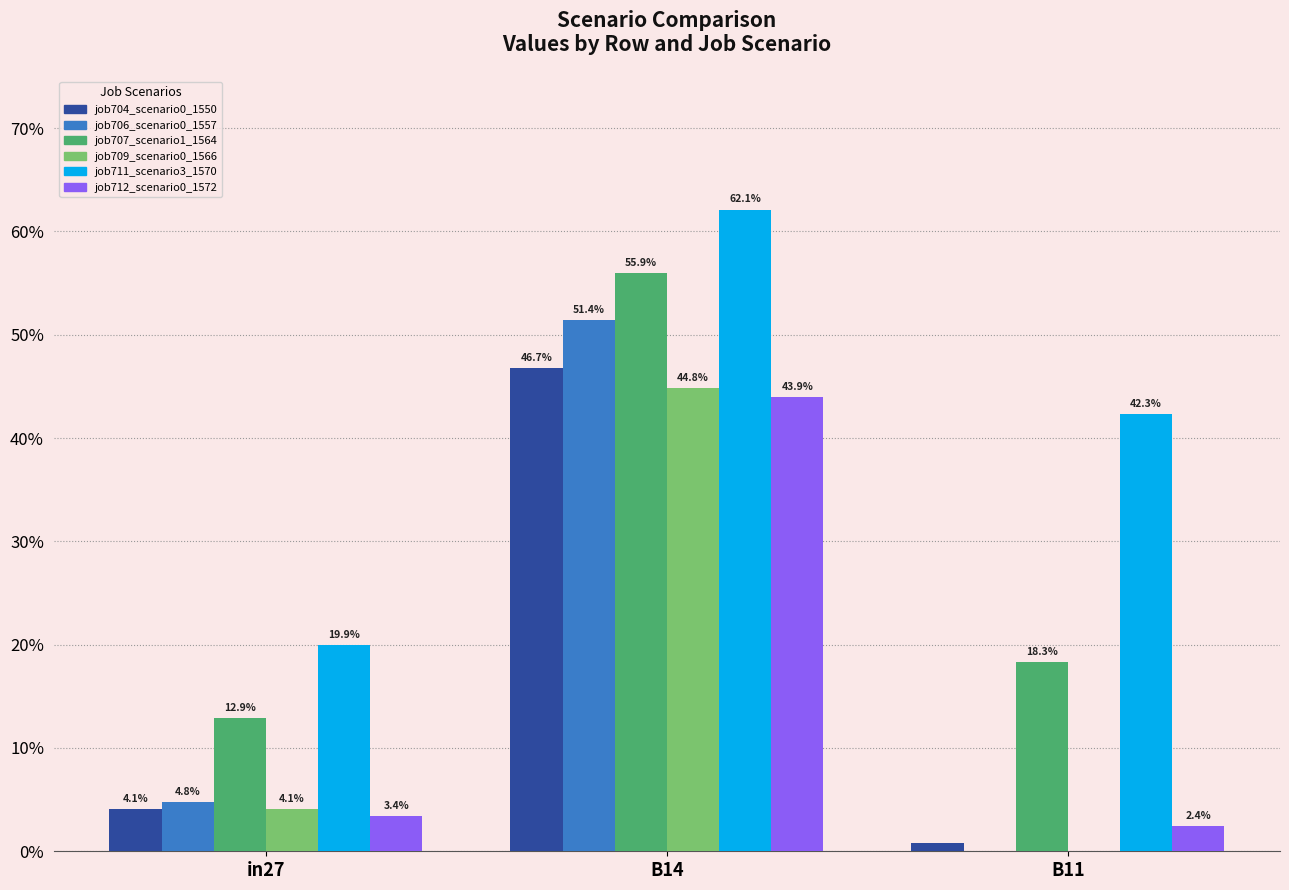

The value of job709_scenario0_1566 at B14 is 0.7. True or false?

False